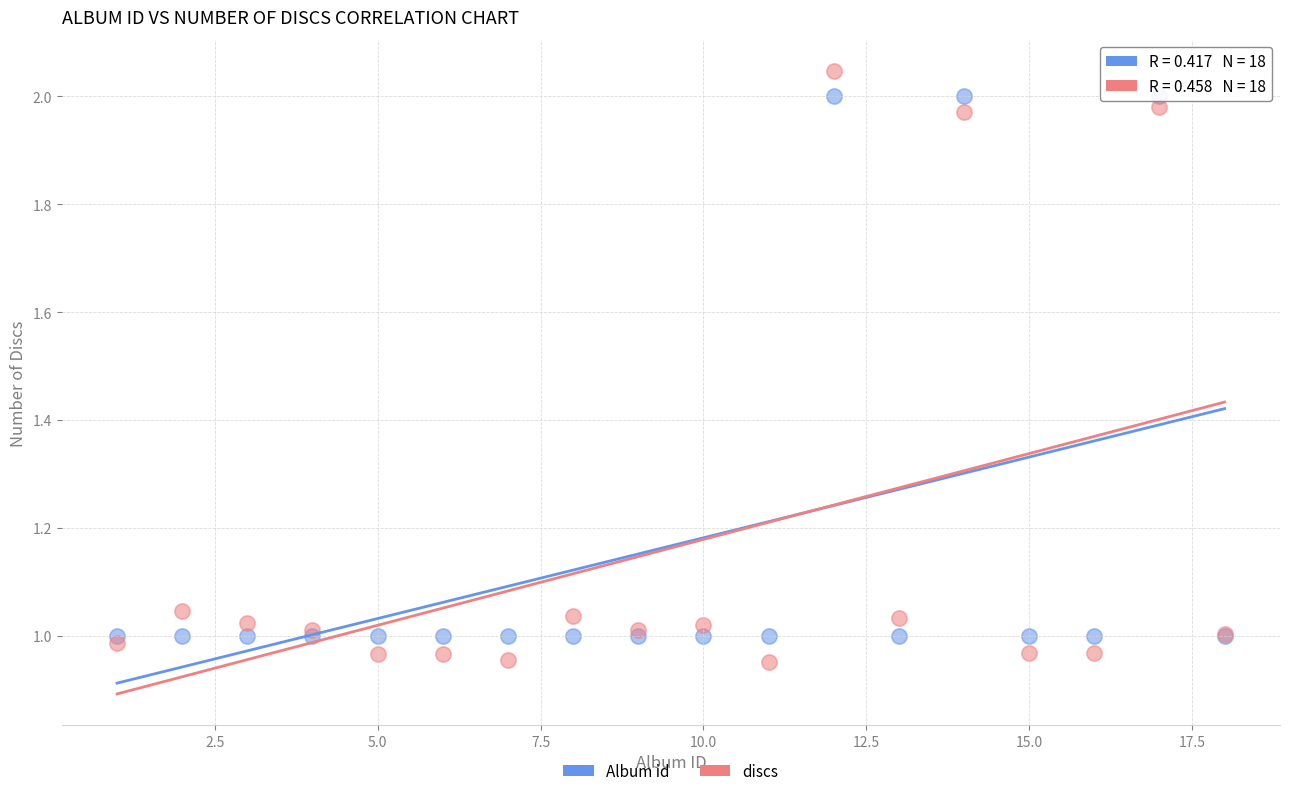

What are all the series names shown in the legend?

Album id, discs